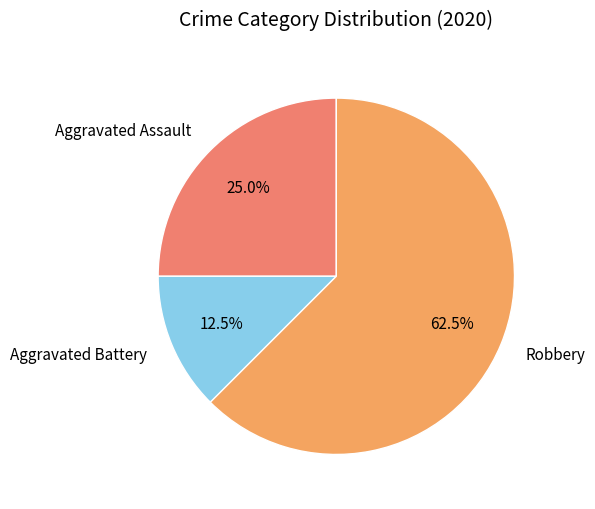

Which category accounts for the majority?

Robbery